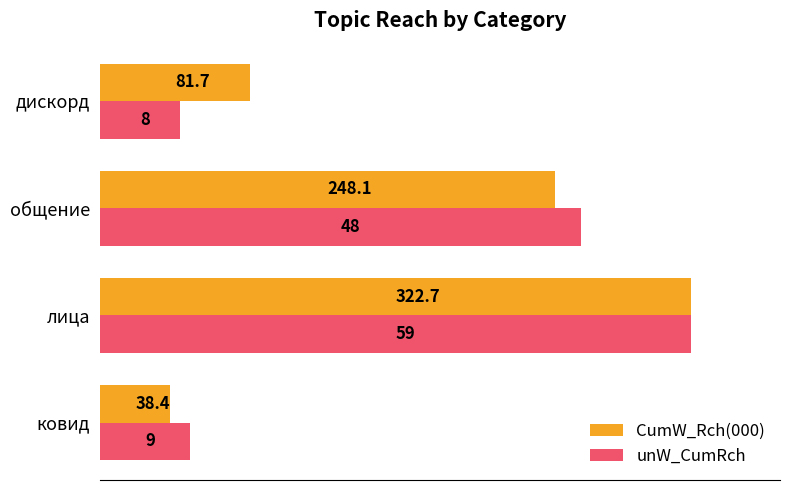

What are all the series names shown in the legend?

CumW_Rch(000), unW_CumRch